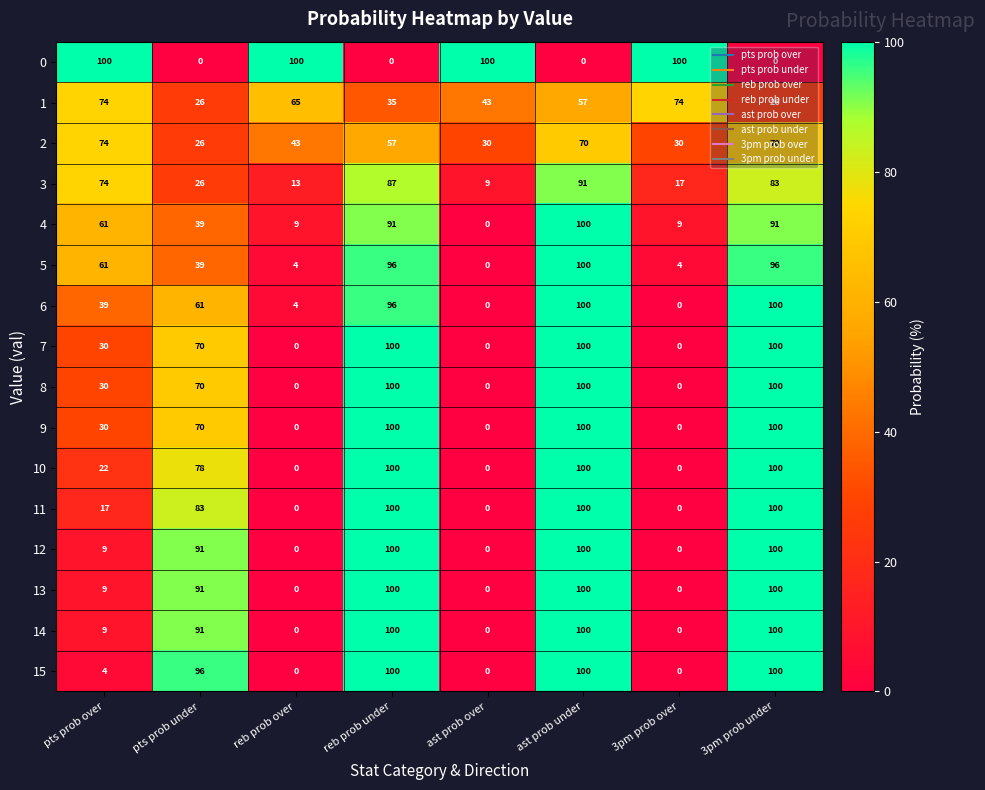

What is the difference between the second highest and second lowest values in the 15 series?

100